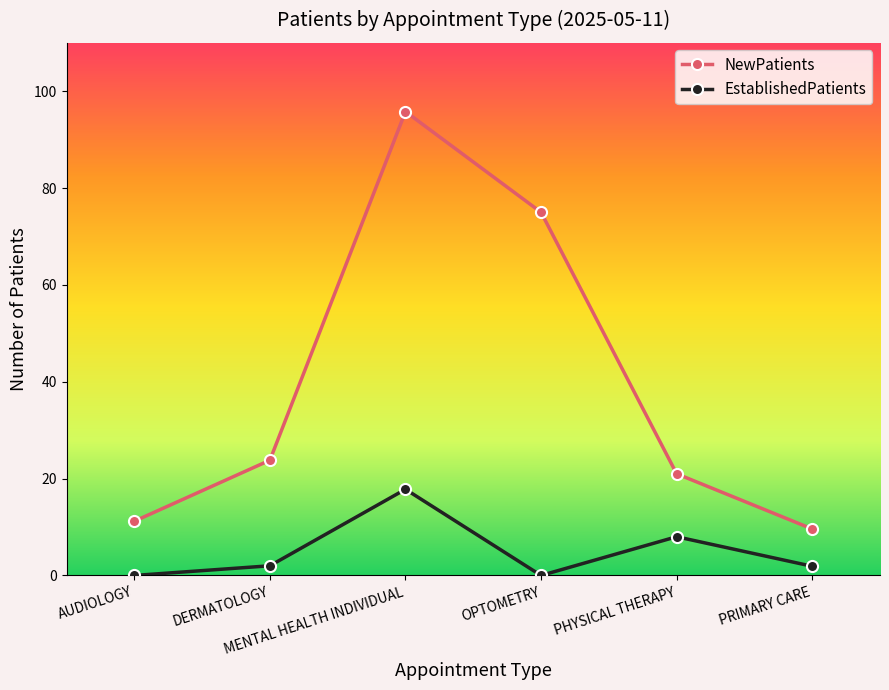

Rank the series by their average value, from highest to lowest.

NewPatients, EstablishedPatients